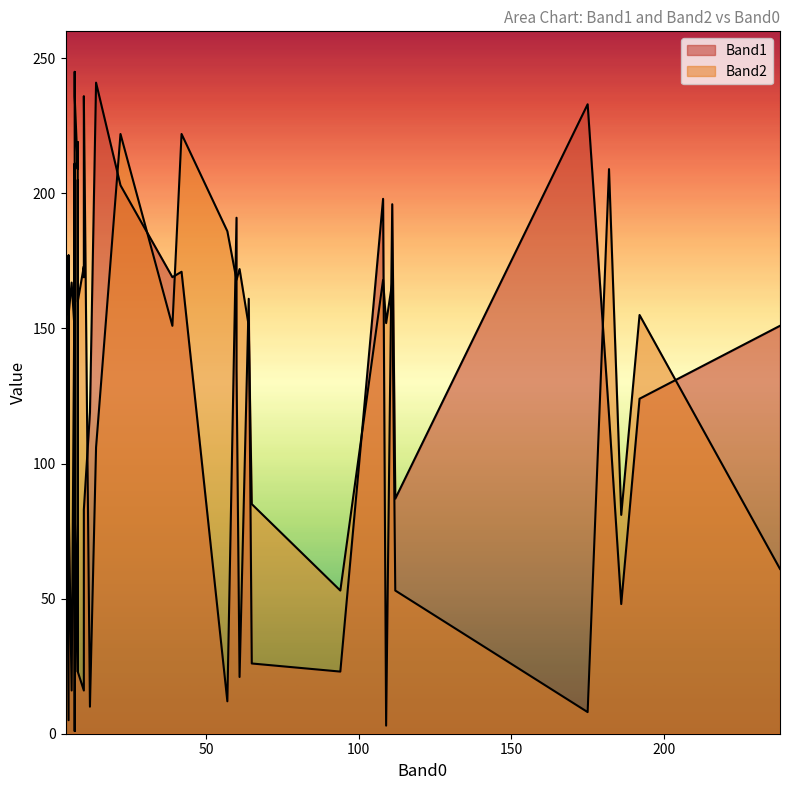

How many lines are shown in the chart?

2